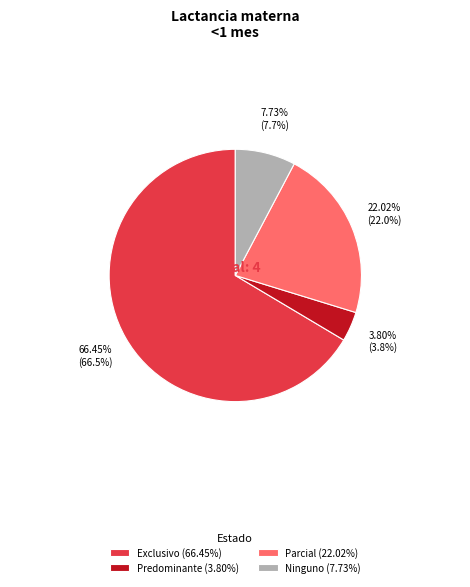

What is the smallest slice in the pie chart?

Predominante